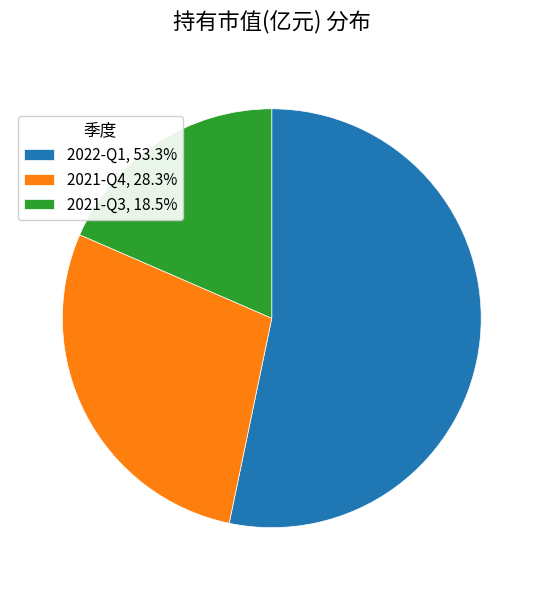

Do 2022-Q1, 53.3% and 2021-Q3, 18.5% together represent more than half of the pie?

Yes